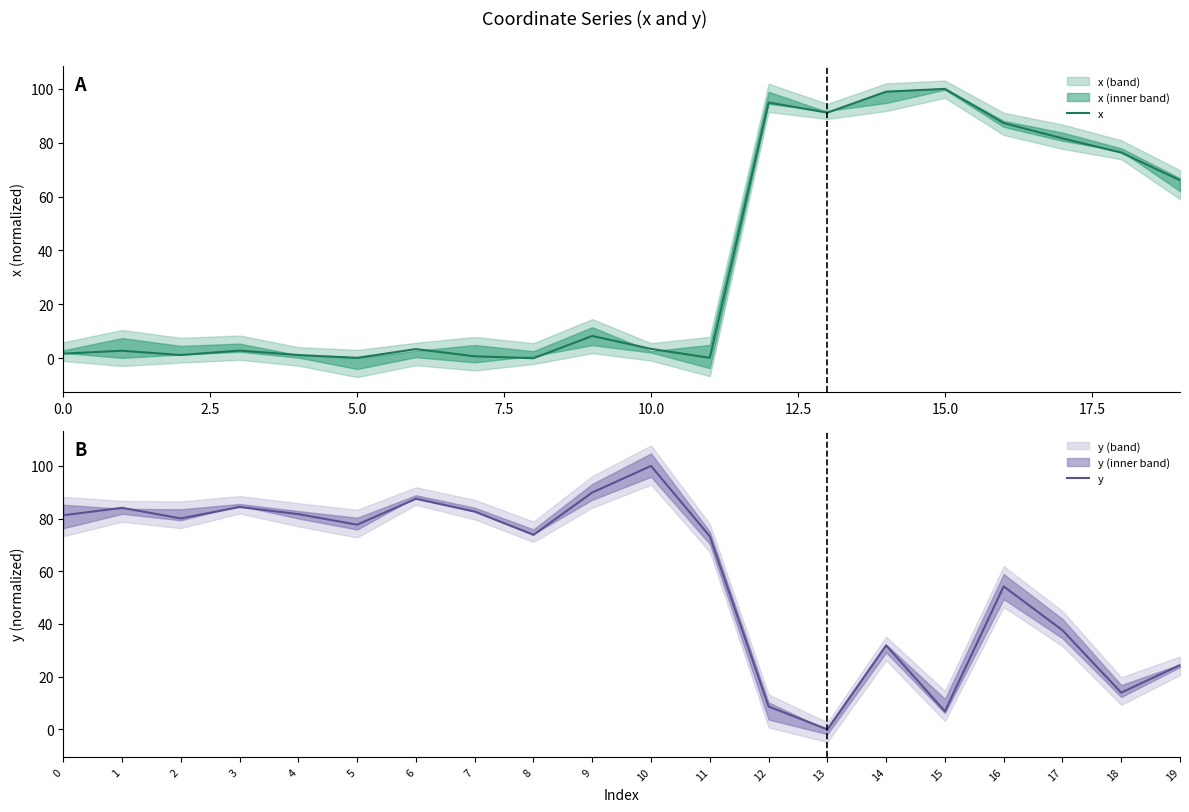

Which label corresponds to the largest value in the chart?

15